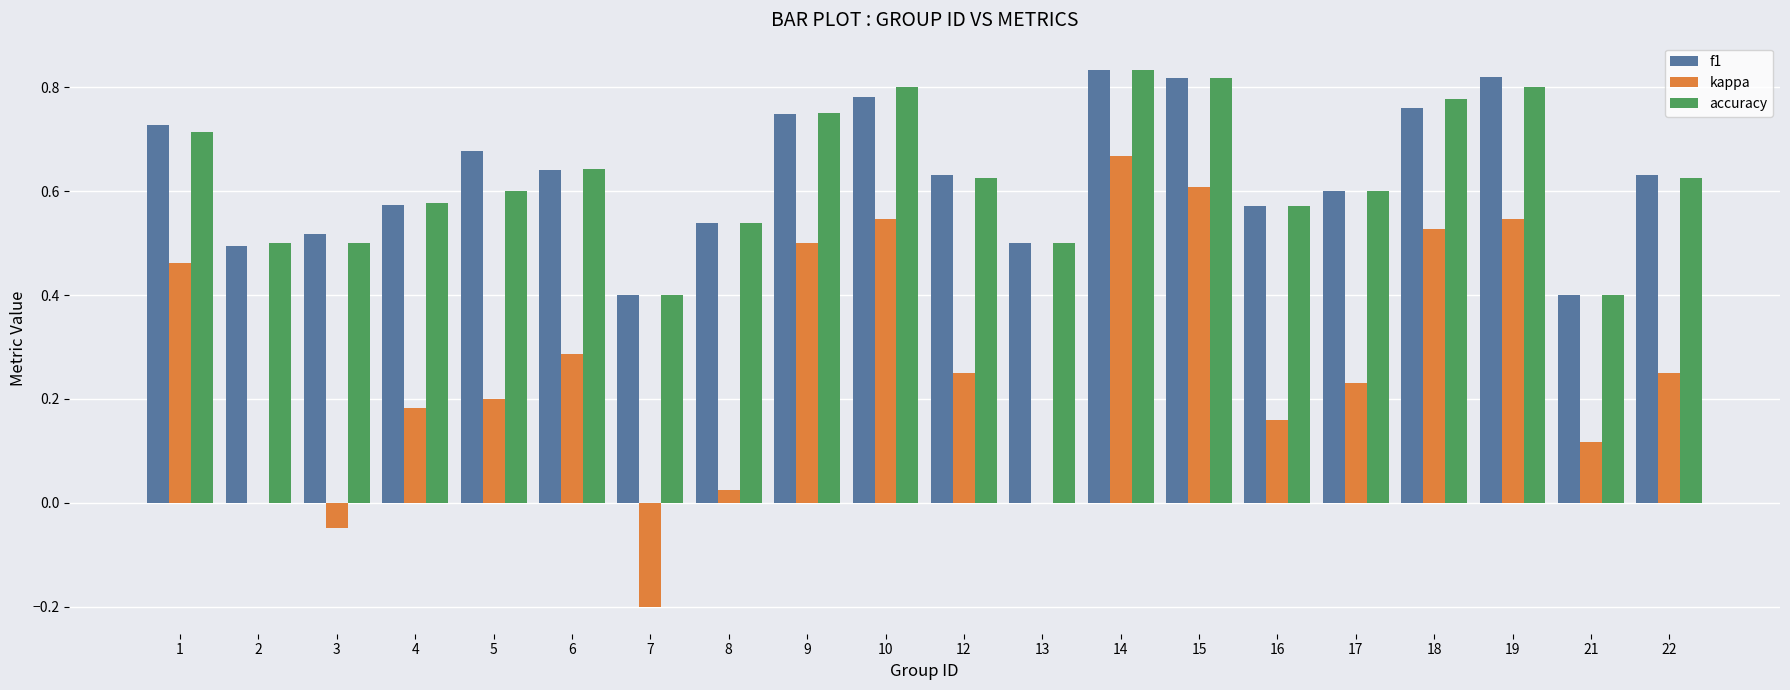

Which series changed the most between 15 and 21?

kappa